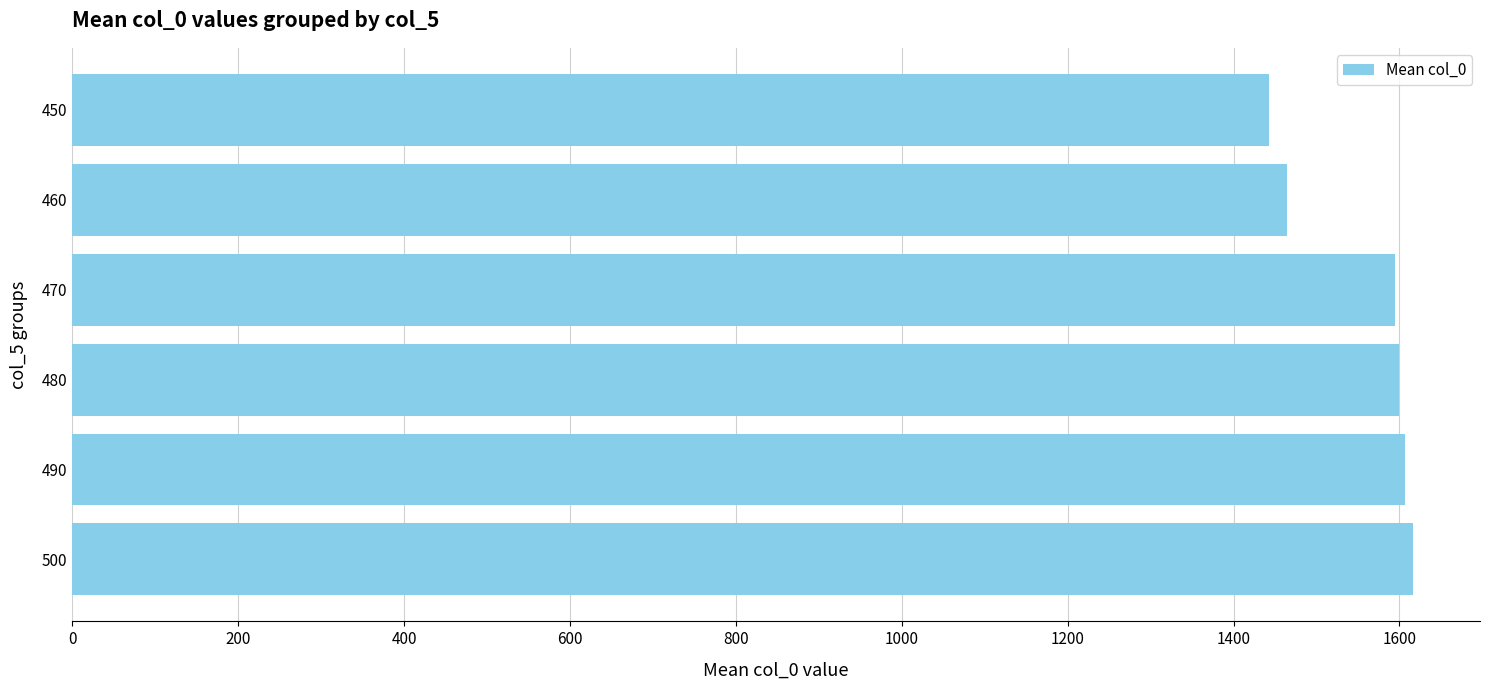

What is the minimum value shown in the chart?

1442.9